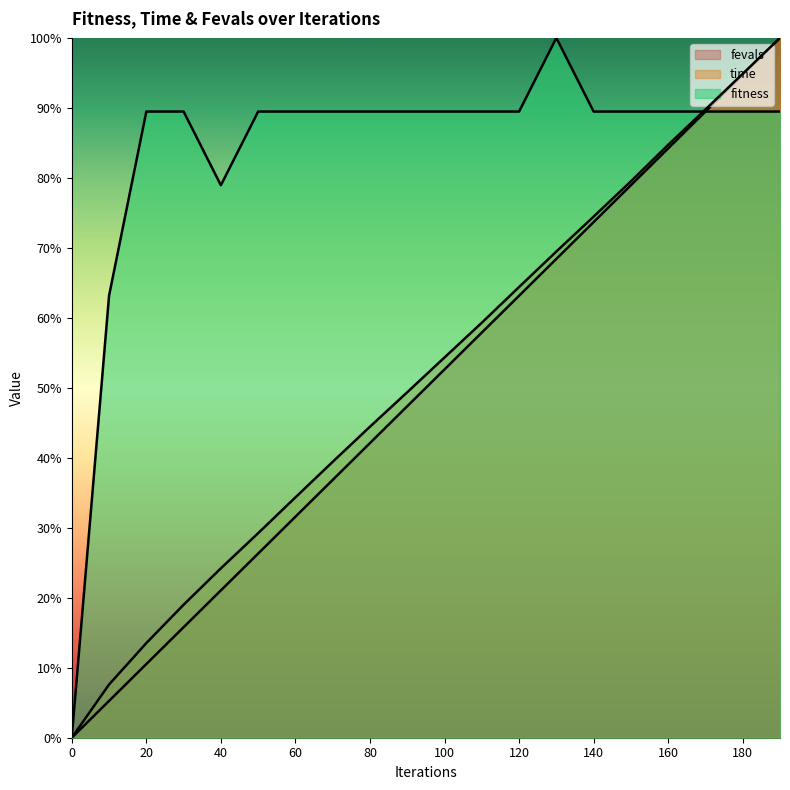

True or false: fitness and fevals intersect in this chart.

False